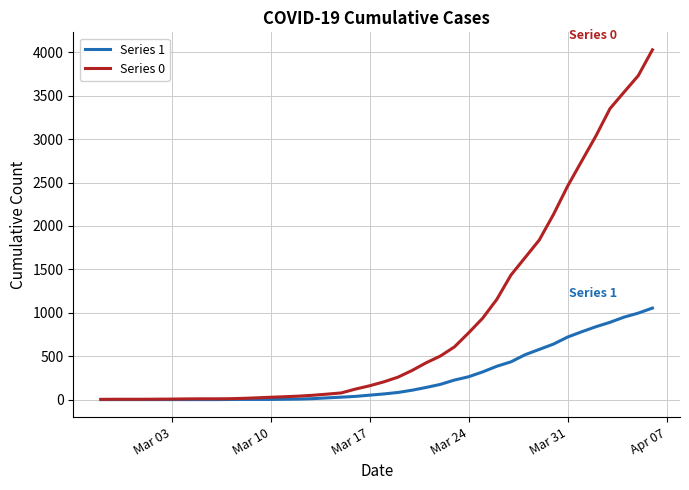

Which series has the largest range (max minus min)?

Series 0